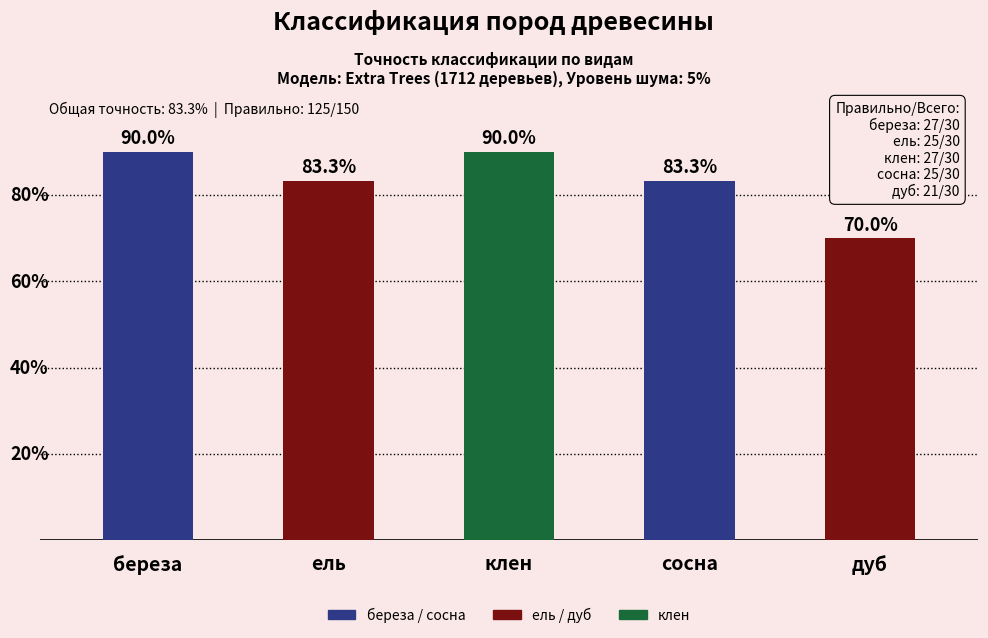

At which label does the data first exceed 83?

береза